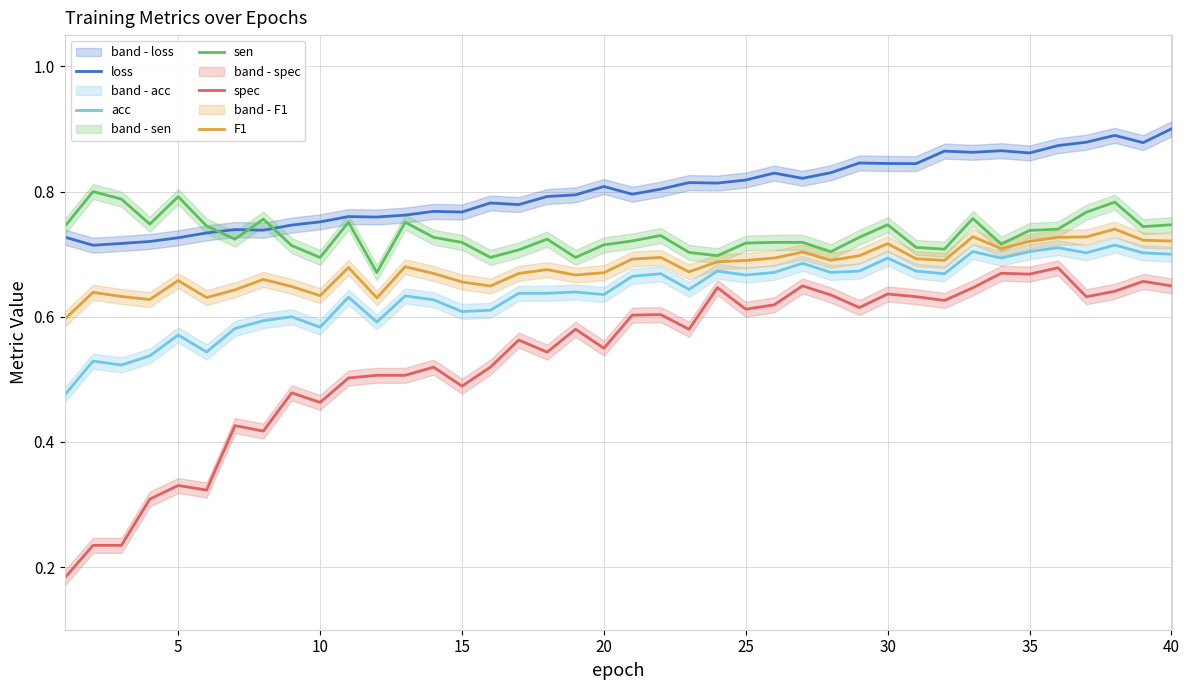

The value of spec at 25 is 1.0. True or false?

False